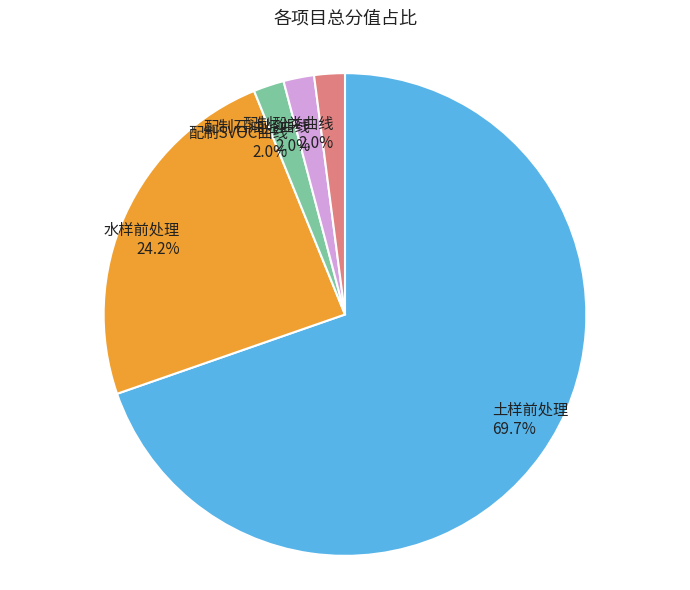

True or false: 水样前处理 accounts for 15% of the total.

False